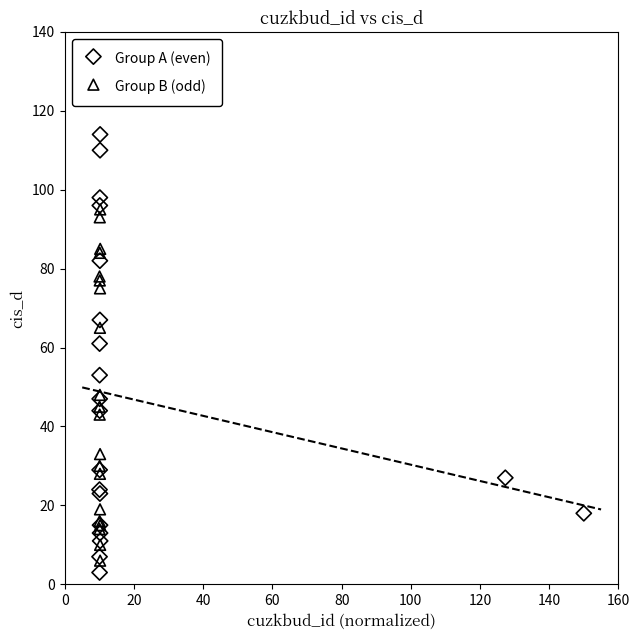

Which series reaches the minimum Y coordinate?

Group A (even)